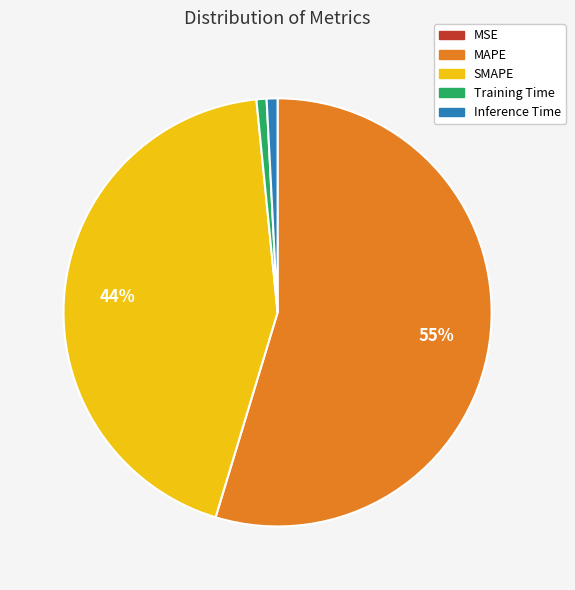

Which slice is the largest?

MAPE